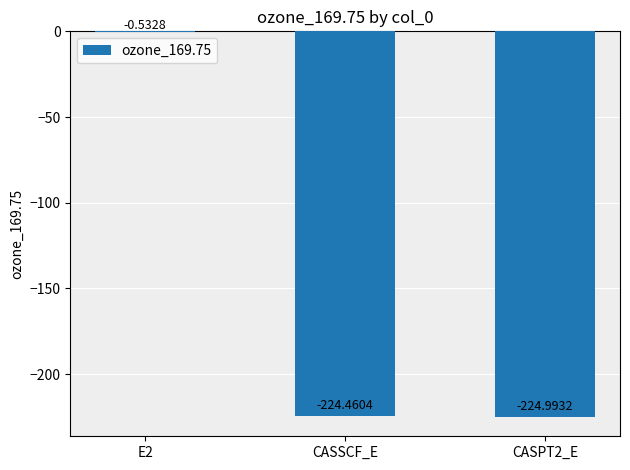

What is the sum of the values at CASSCF_E and E2?

-225.0